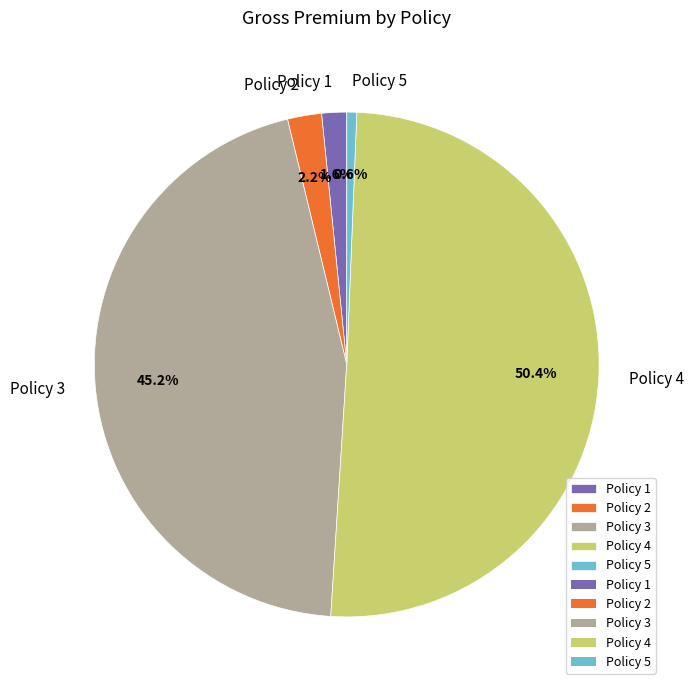

Which slice is the smallest?

Policy 5